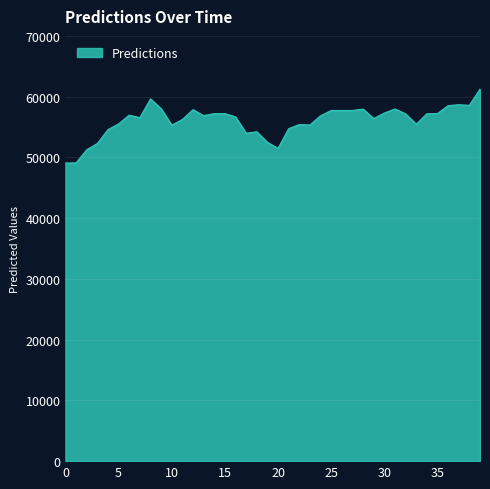

What is the sum of all values?

2241632.7